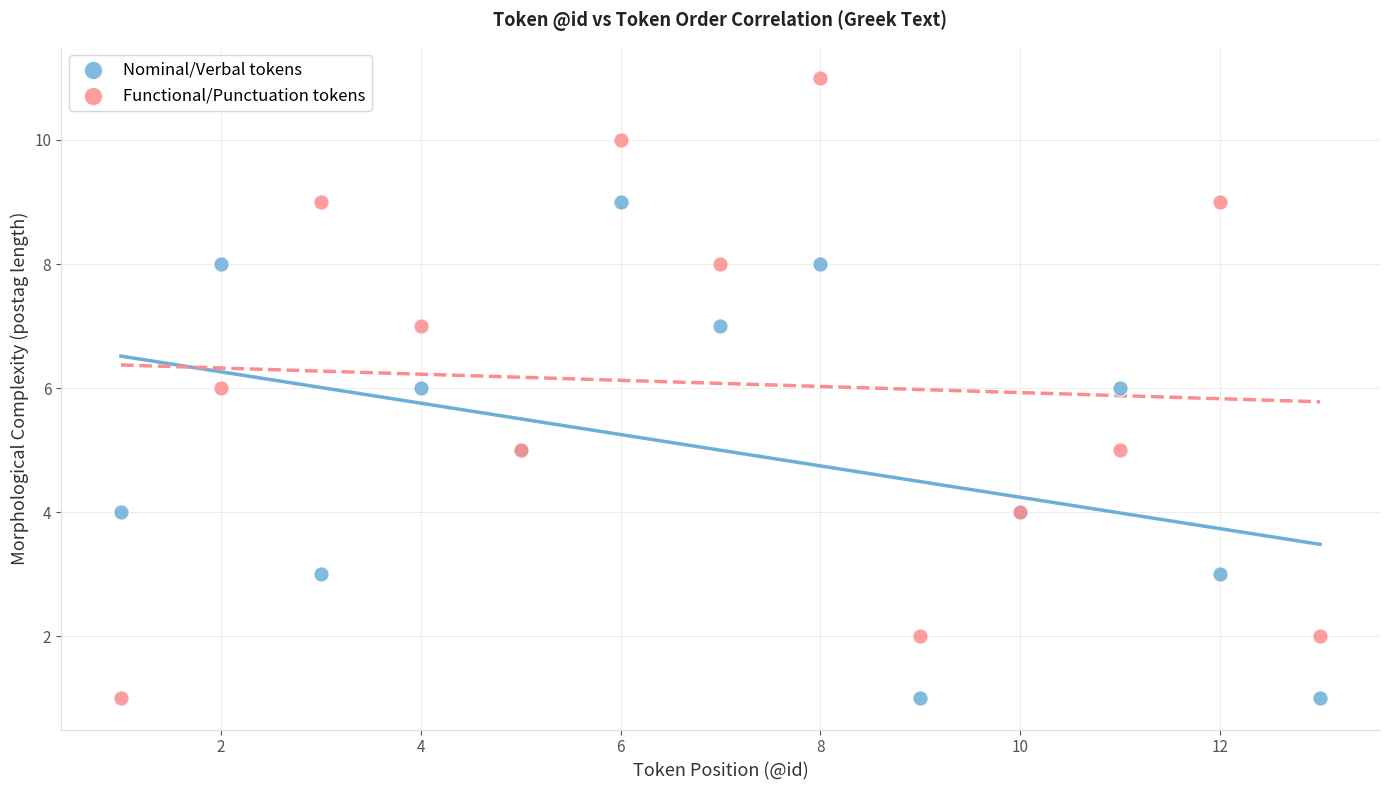

Which series reaches the maximum Y coordinate?

Functional/Punctuation tokens